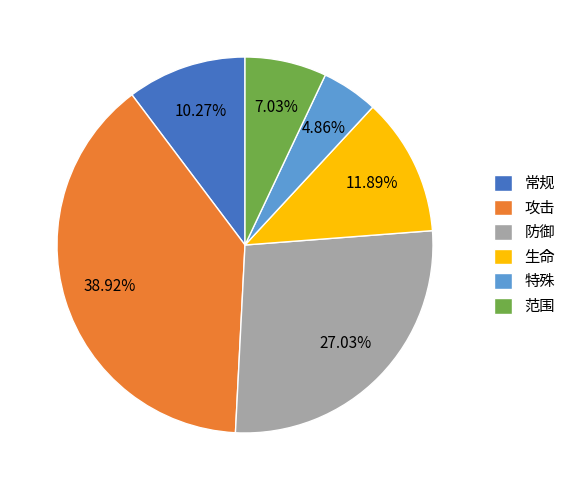

What is the smallest slice in the pie chart?

特殊